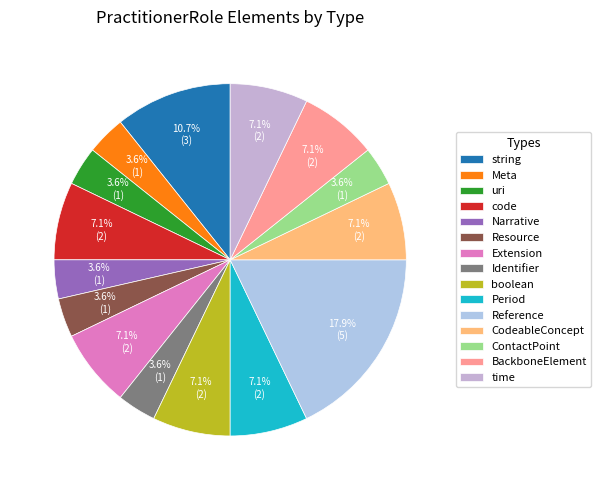

How many slices are in this pie chart?

15